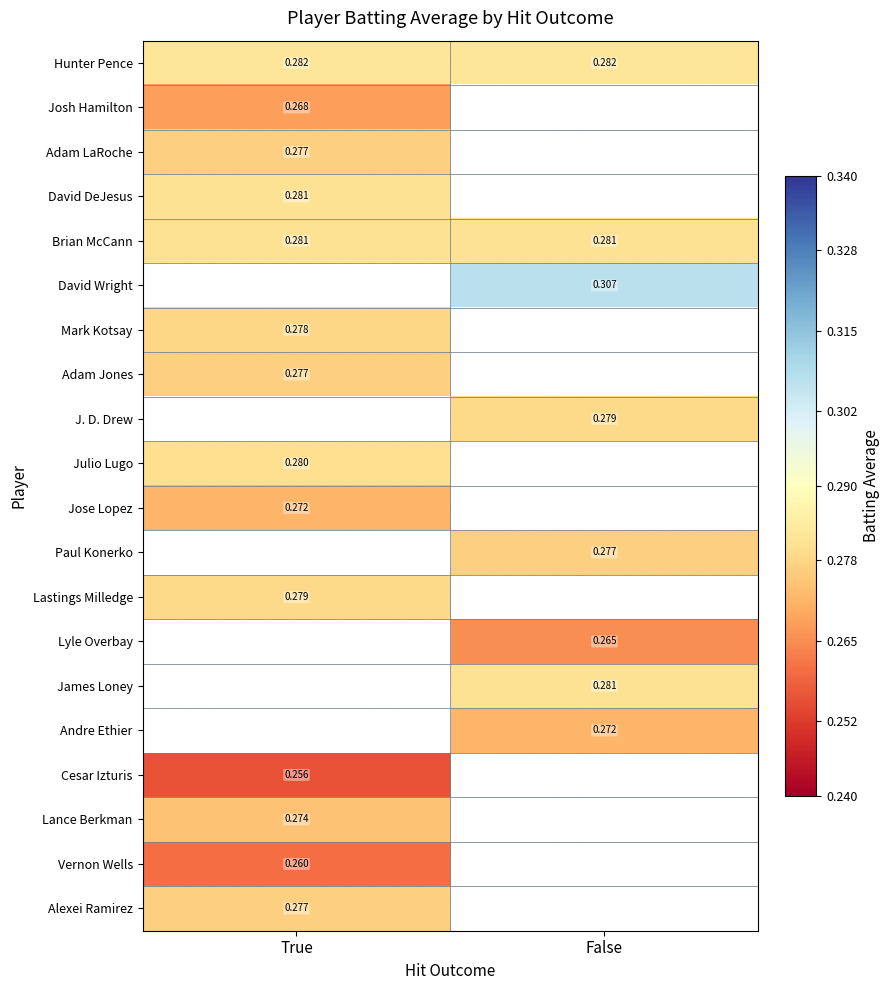

Is the value of Jose Lopez at True greater than the value of Paul Konerko at False?

No